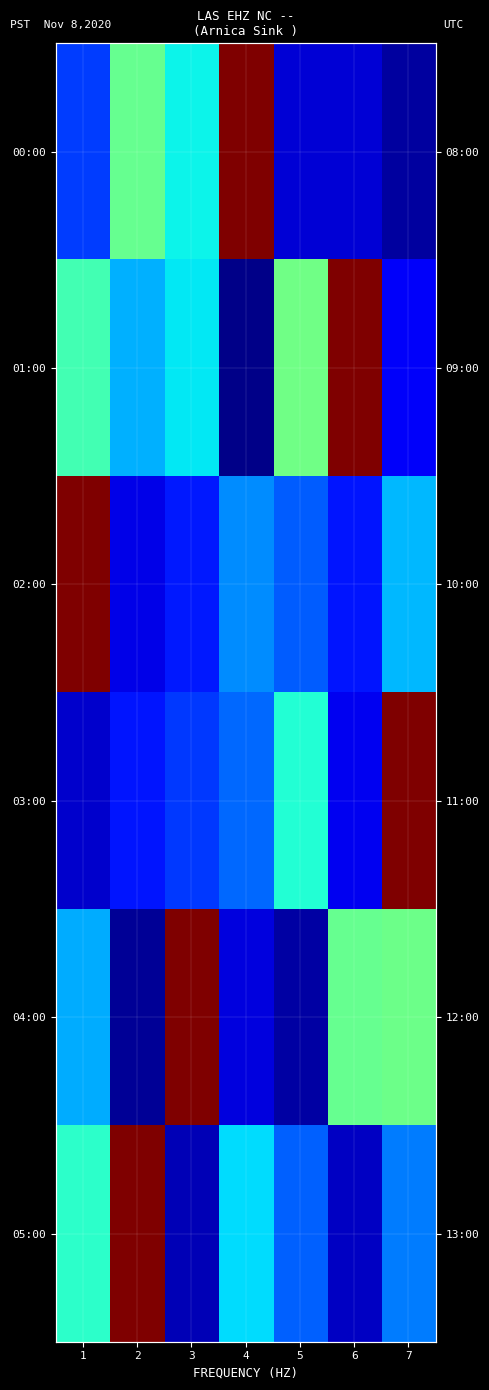

List the labels in order of 04:00 value, smallest first.

2, 5, 4, 1, 6, 7, 3